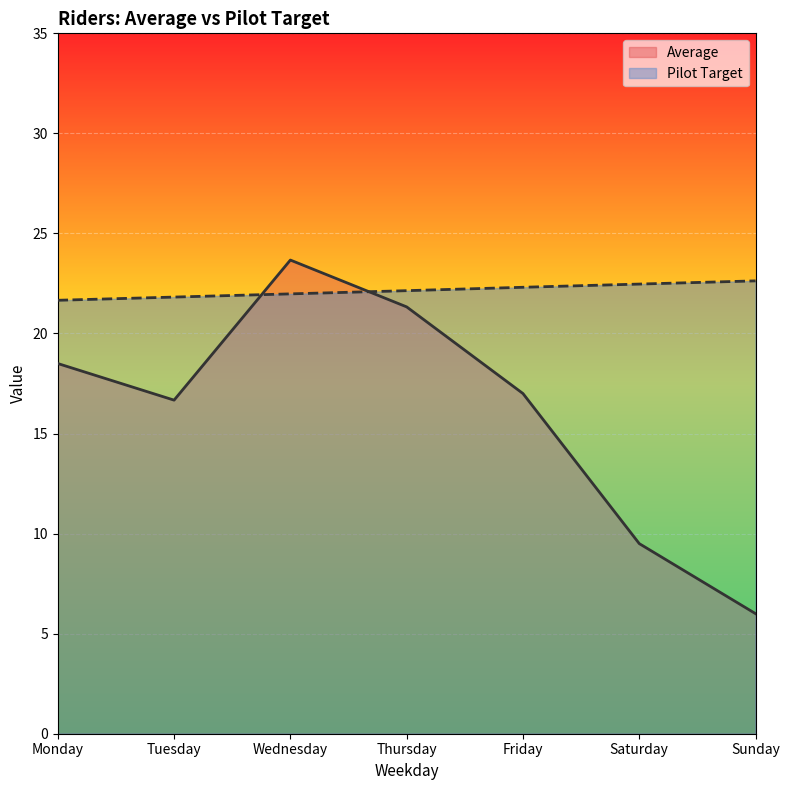

Between Monday and Thursday, which series saw the biggest shift?

Average